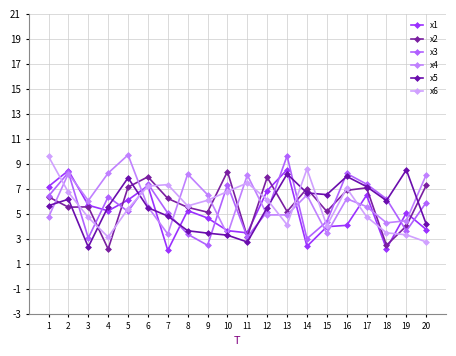

What are all the series names shown in the legend?

x1, x2, x3, x4, x5, x6